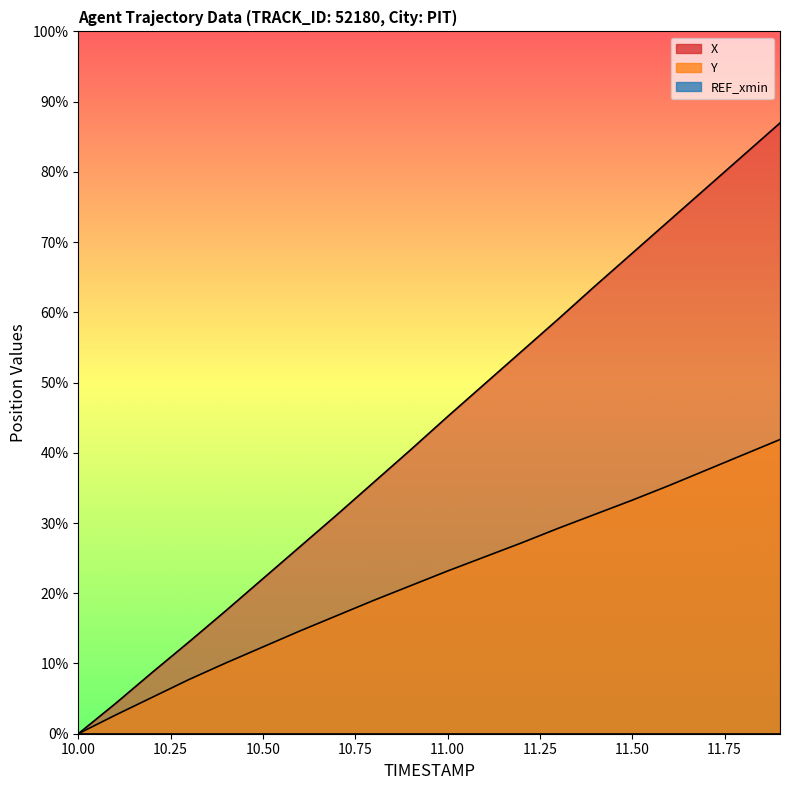

Which category has the lowest value across all series?

10.0